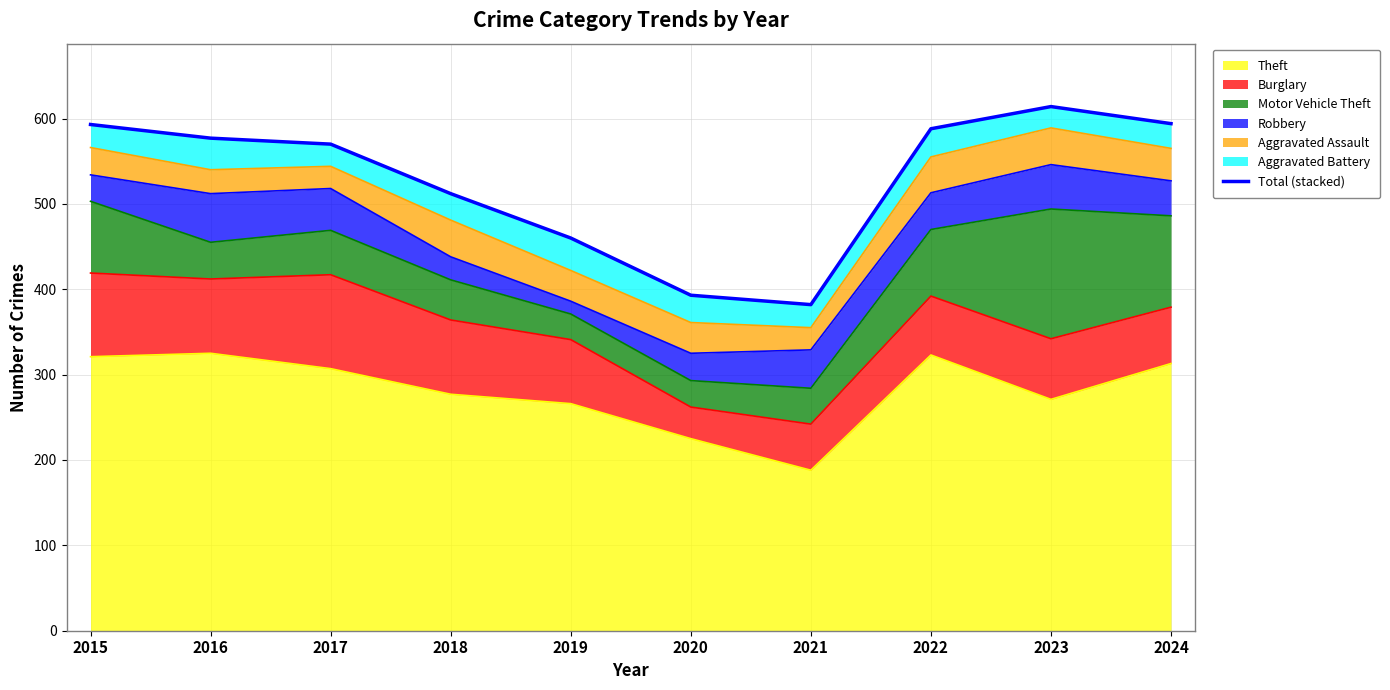

What is the maximum value shown in the chart?

614